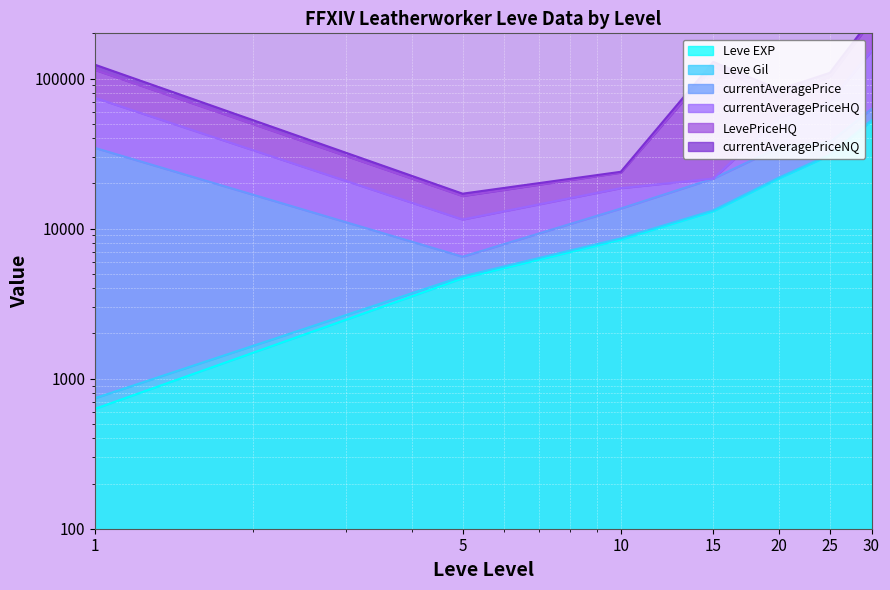

How many data points in Leve Gil are above 13214?

3